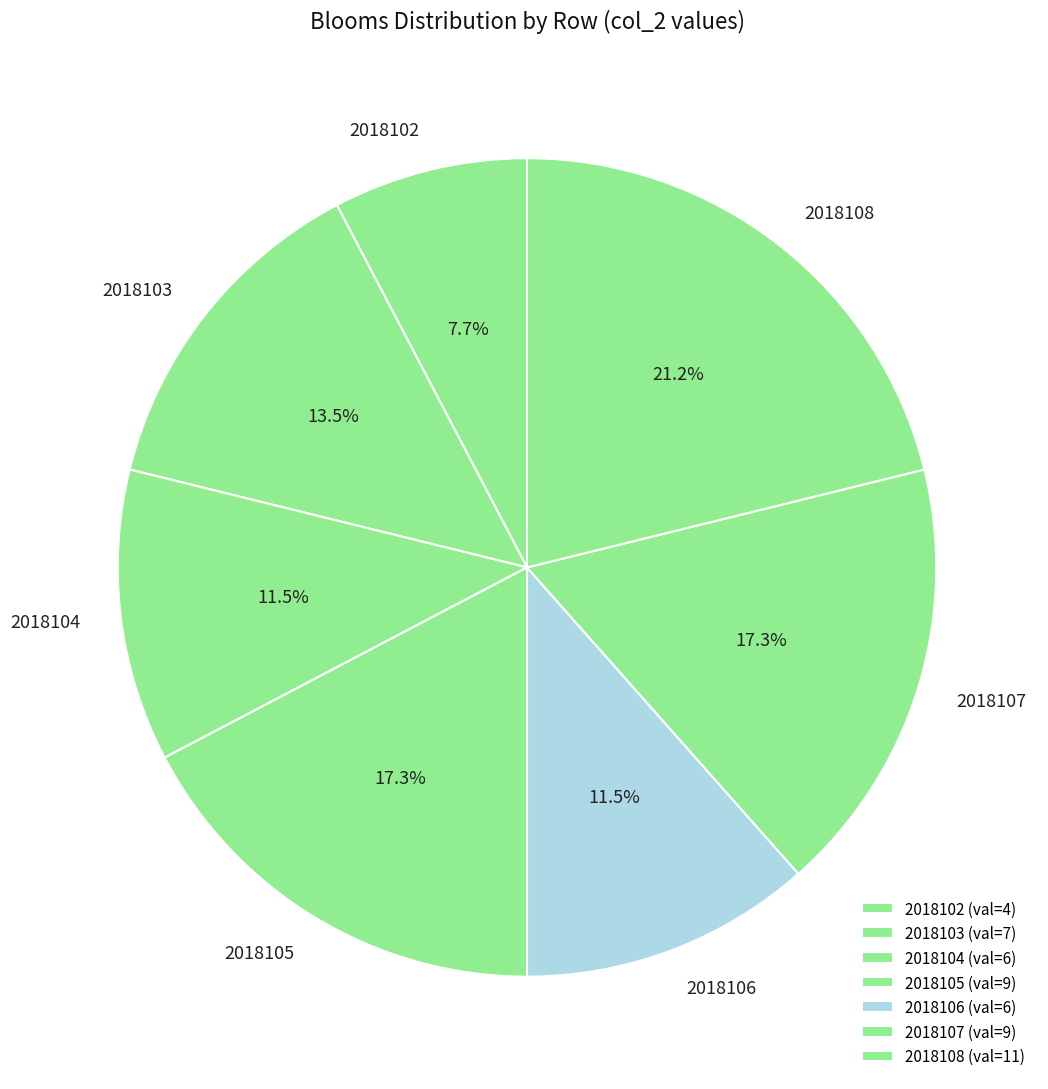

The 2018106 slice represents 20% of the pie. True or false?

False